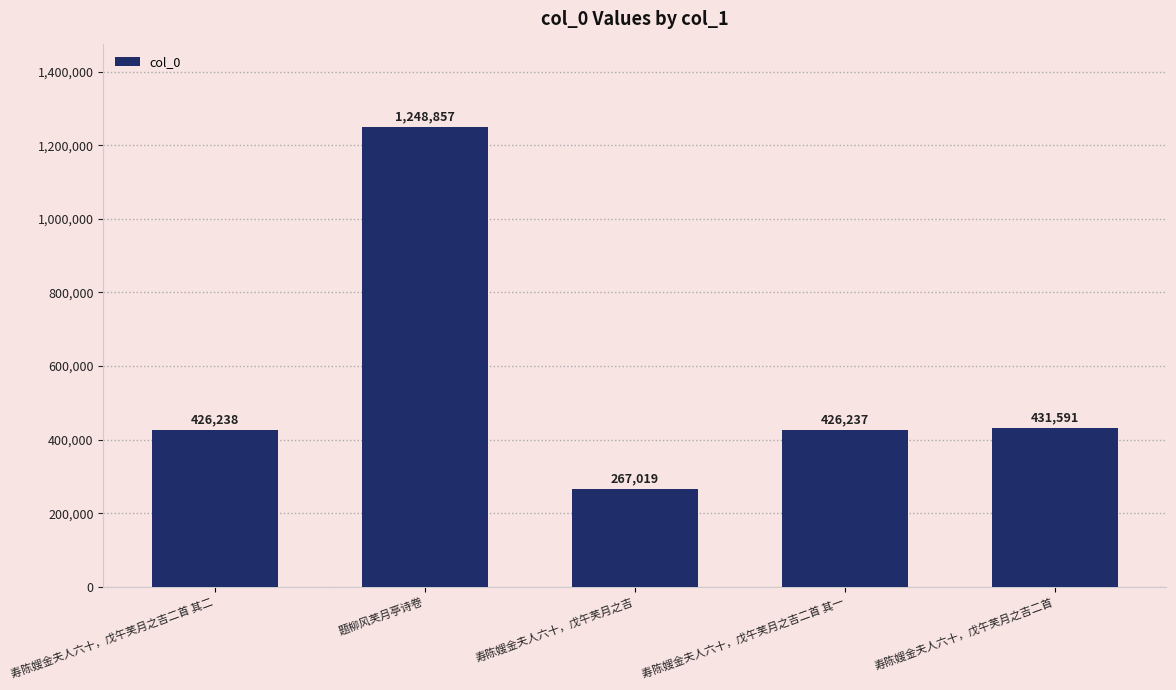

What is the average value?

559988